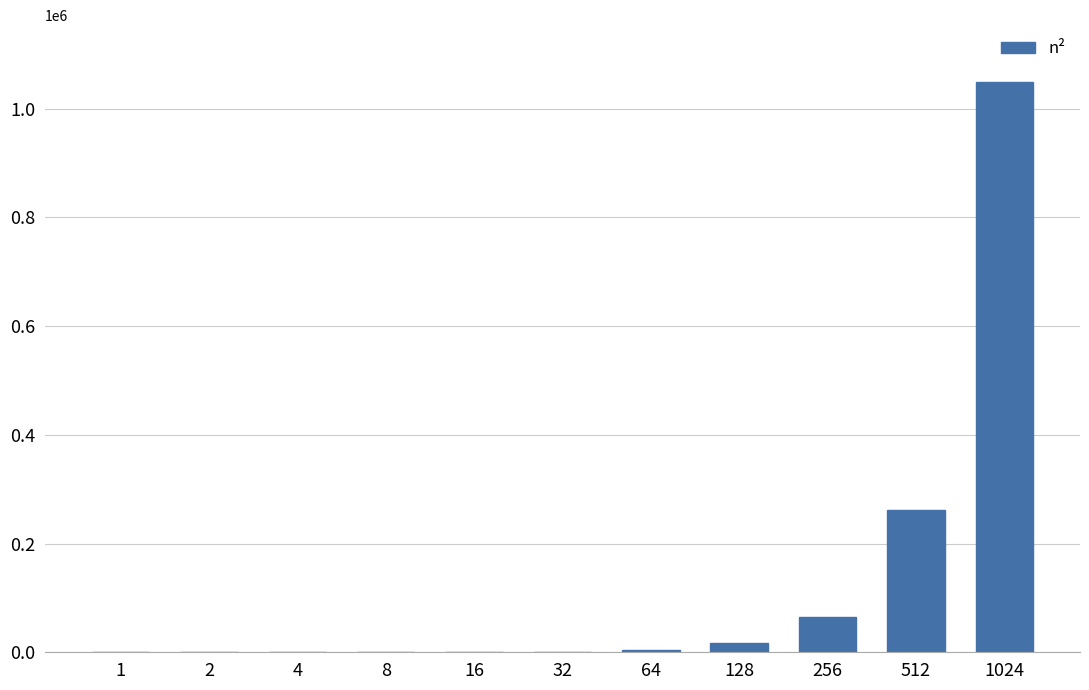

What is the sum of all values?

1398101